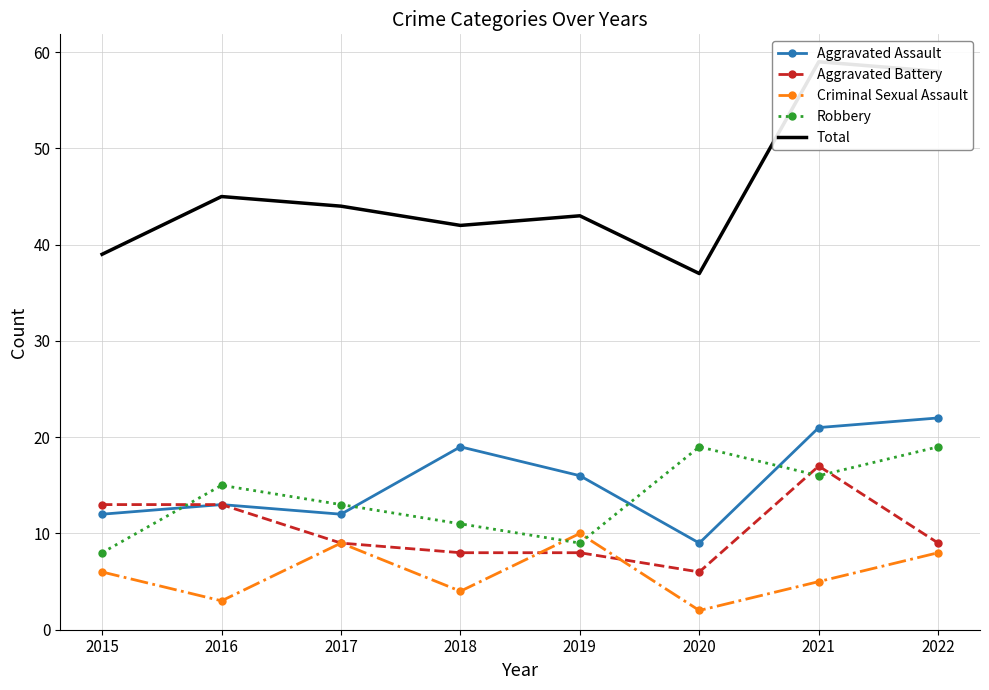

Reading left to right, extract all data points from this chart.

Aggravated Assault: 12	13	12	19	16	9	21	22
Aggravated Battery: 13	13	9	8	8	6	17	9
Criminal Sexual Assault: 6	3	9	4	10	2	5	8
Robbery: 8	15	13	11	9	19	16	19
Total: 39	45	44	42	43	37	59	58